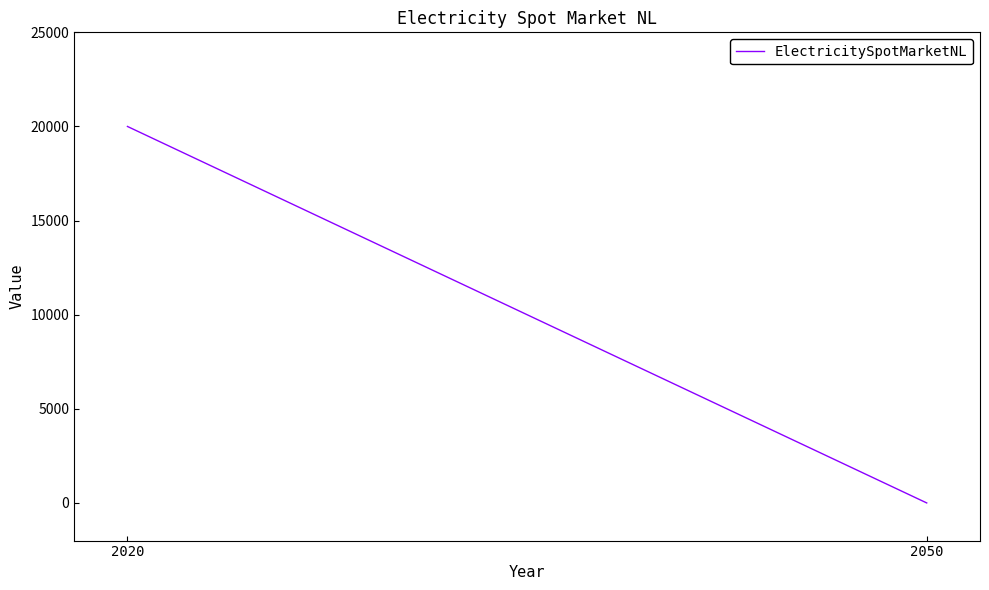

How many series are shown in this chart?

1